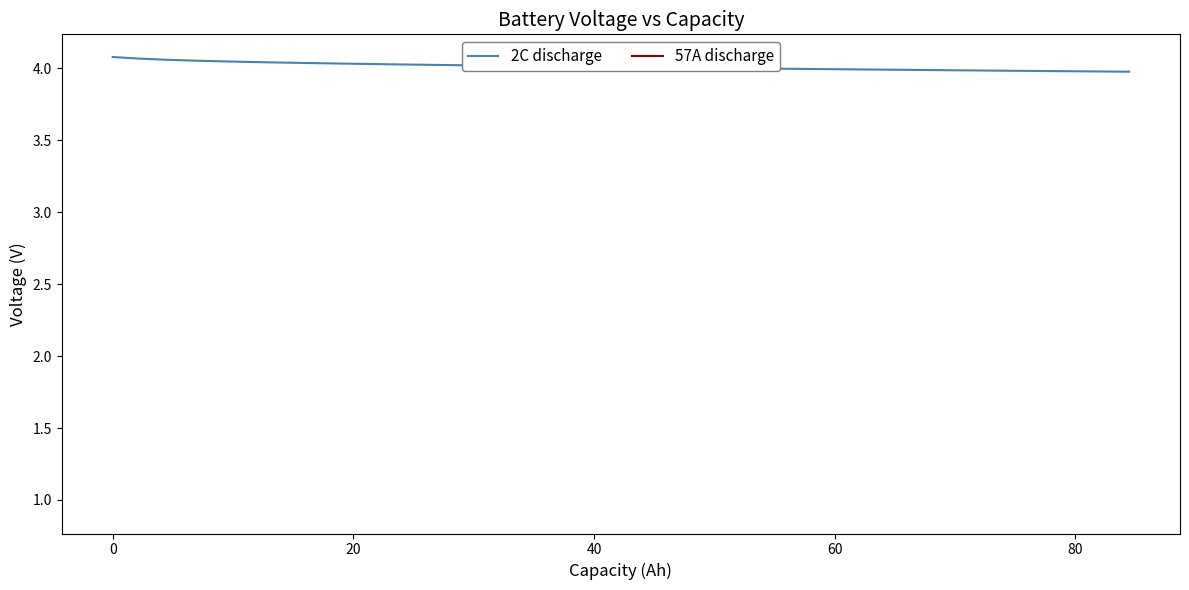

Does the chart display data point markers on the line(s)?

No